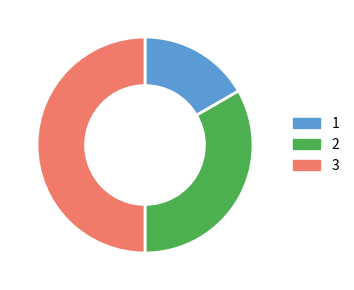

Count the number of slices in the pie.

3